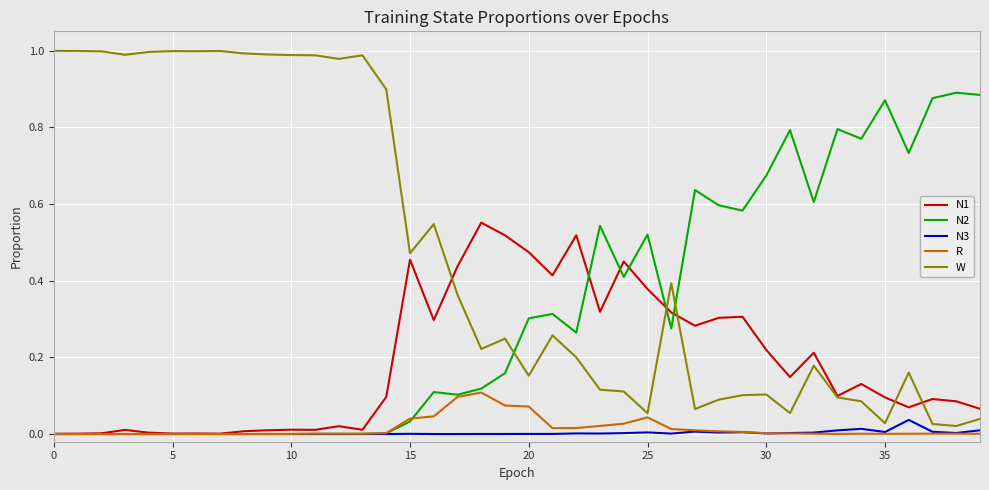

Rank the series by their maximum value, from lowest to highest.

N3, R, N1, N2, W